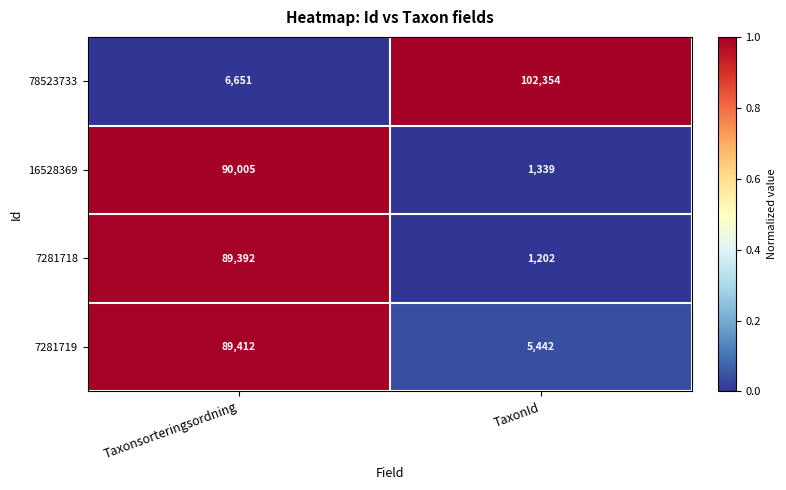

Rank the series at TaxonId from lowest to highest value.

7281718, 16528369, 7281719, 78523733